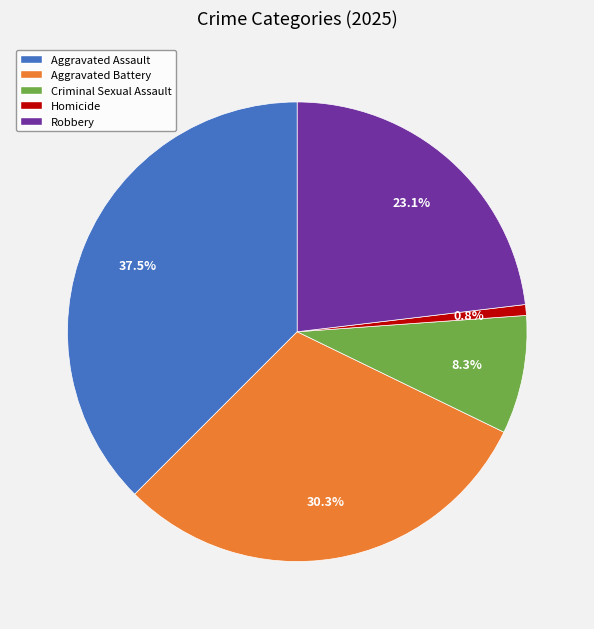

Between Aggravated Assault and Robbery, which is larger?

Aggravated Assault